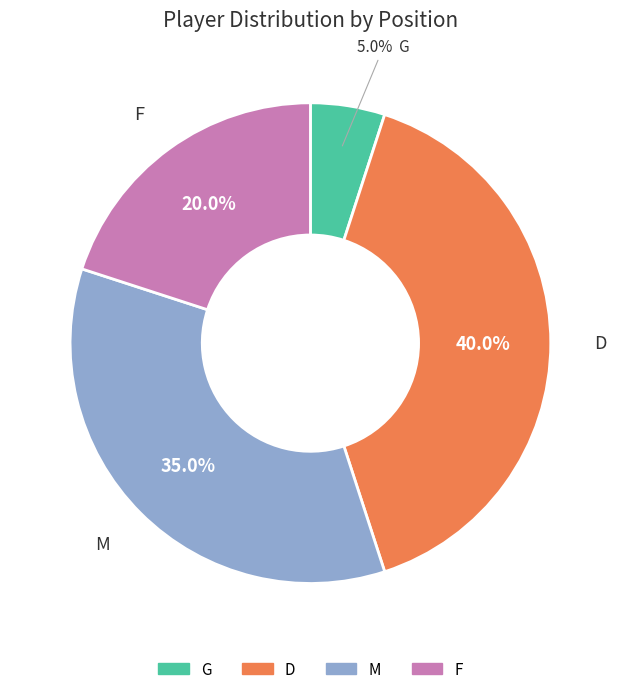

How many slices are in this pie chart?

4